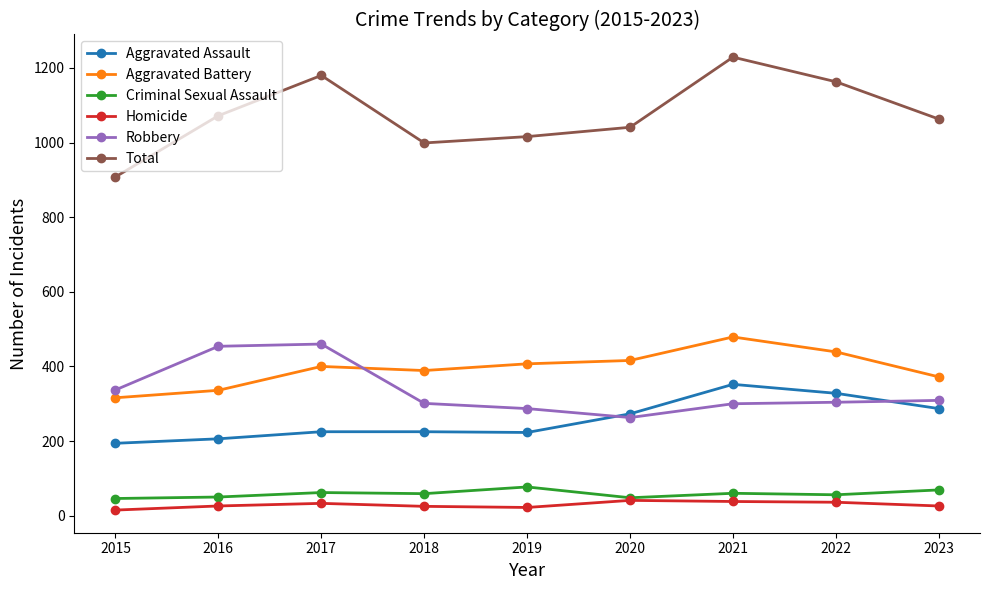

True or false: Criminal Sexual Assault and Robbery cross at least once.

False